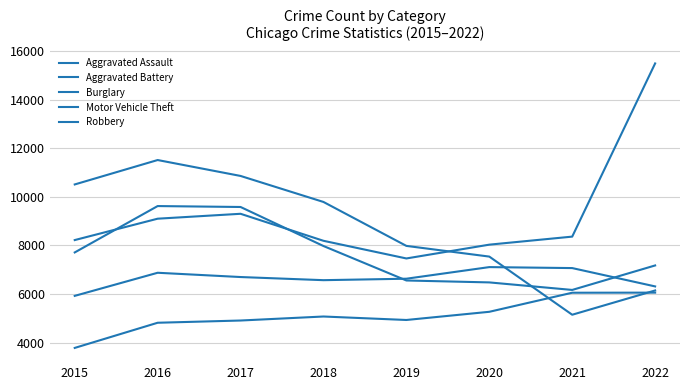

Does the chart display data point markers on the line(s)?

No